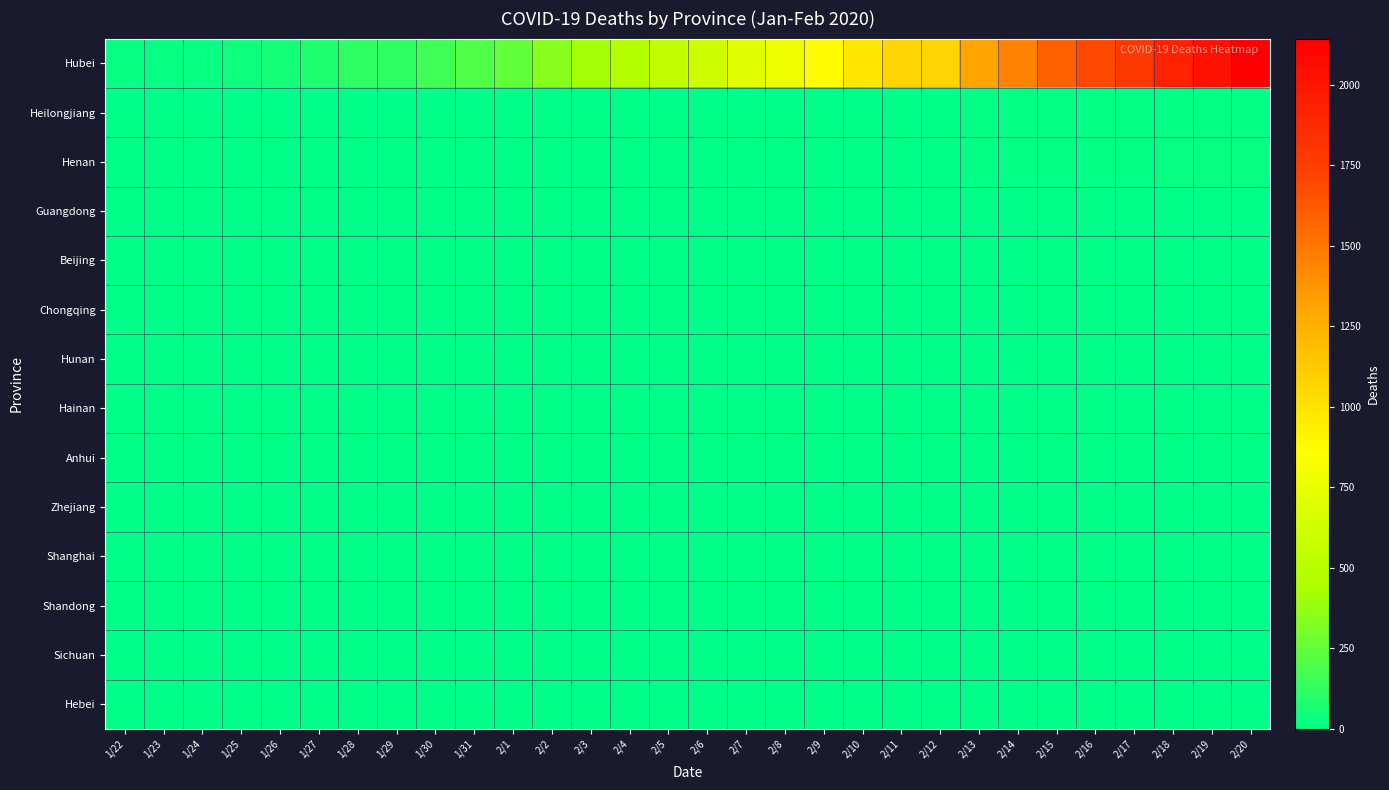

Between 2/4 and 2/15, which series saw the biggest shift?

Hubei